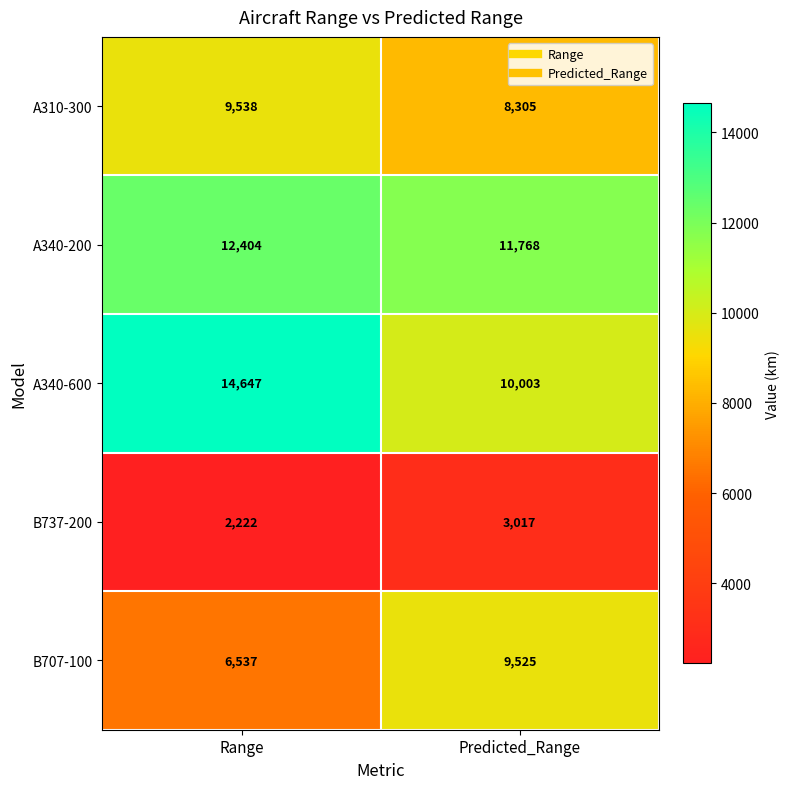

True or false: B707-100 has a value of 9525 at Predicted_Range.

True